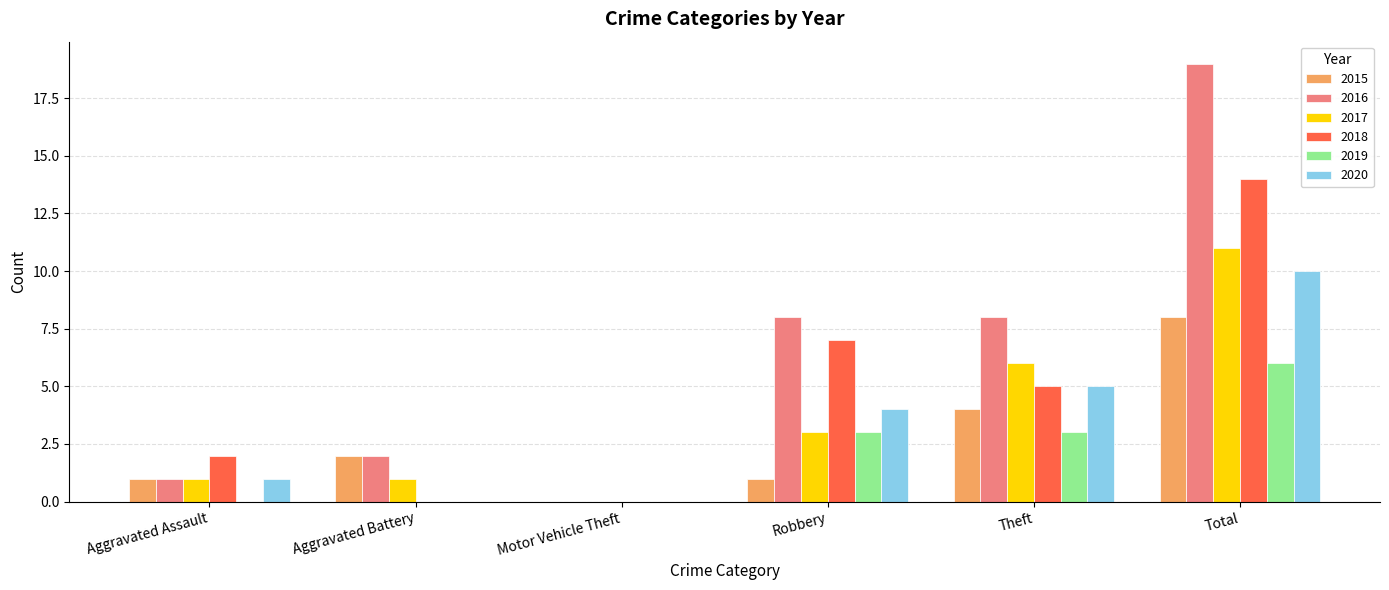

What is the sum of all 2019 values?

12